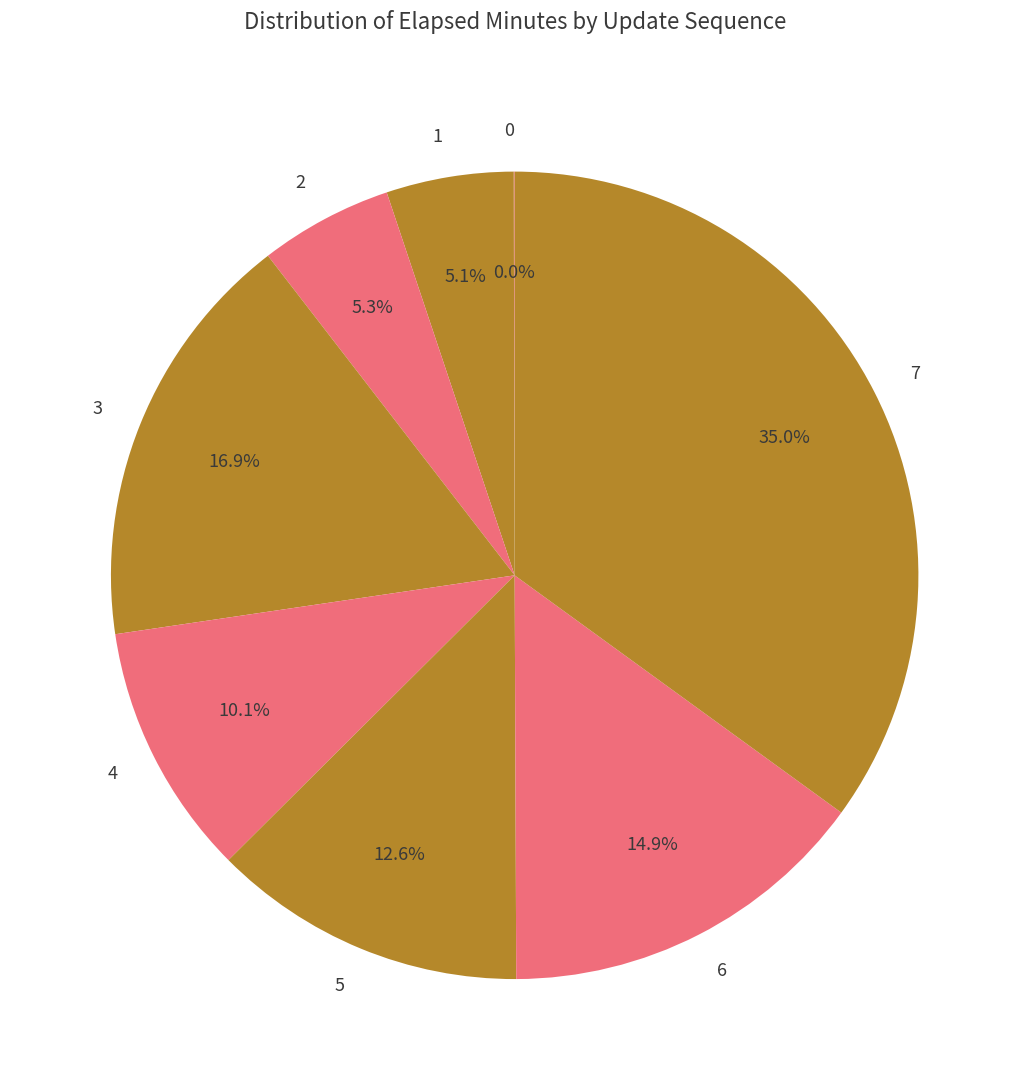

To the nearest percent, what is the combined percentage of 4 and 2?

15%